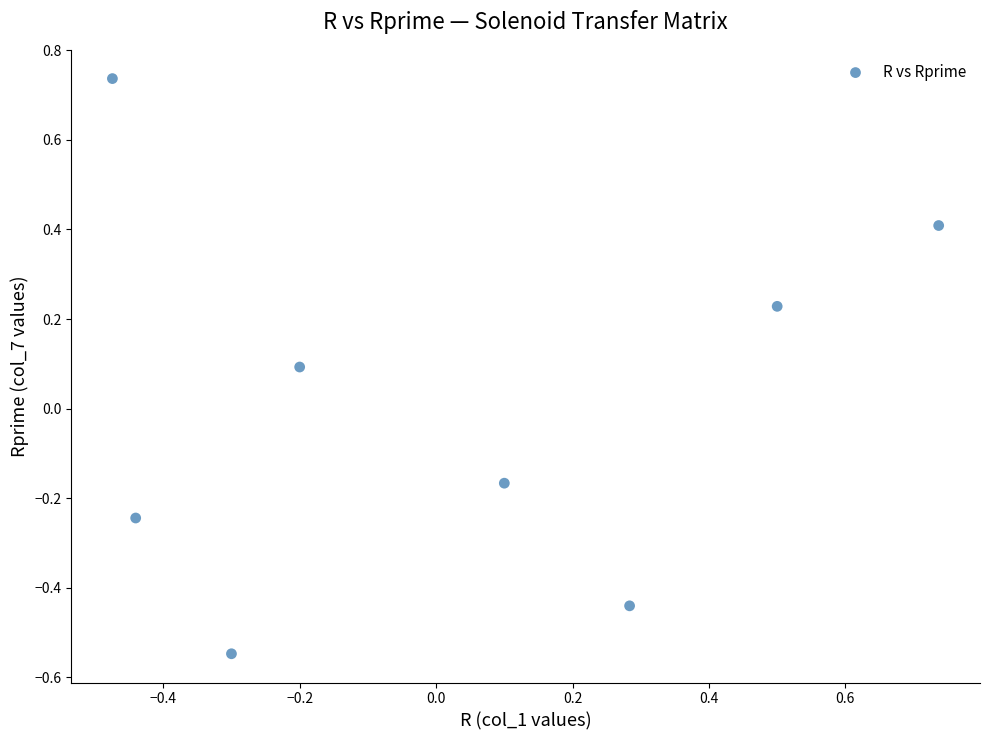

What is the range of Y values (max minus min)?

1.3